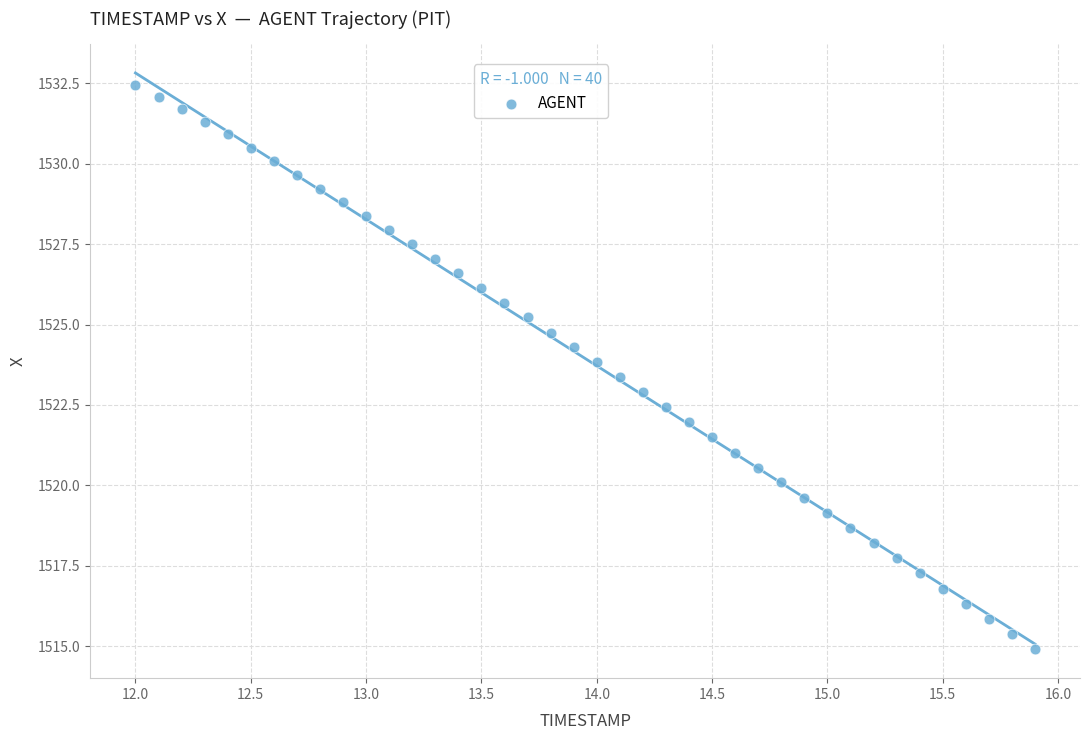

What is the range of X values (max minus min)?

3.9